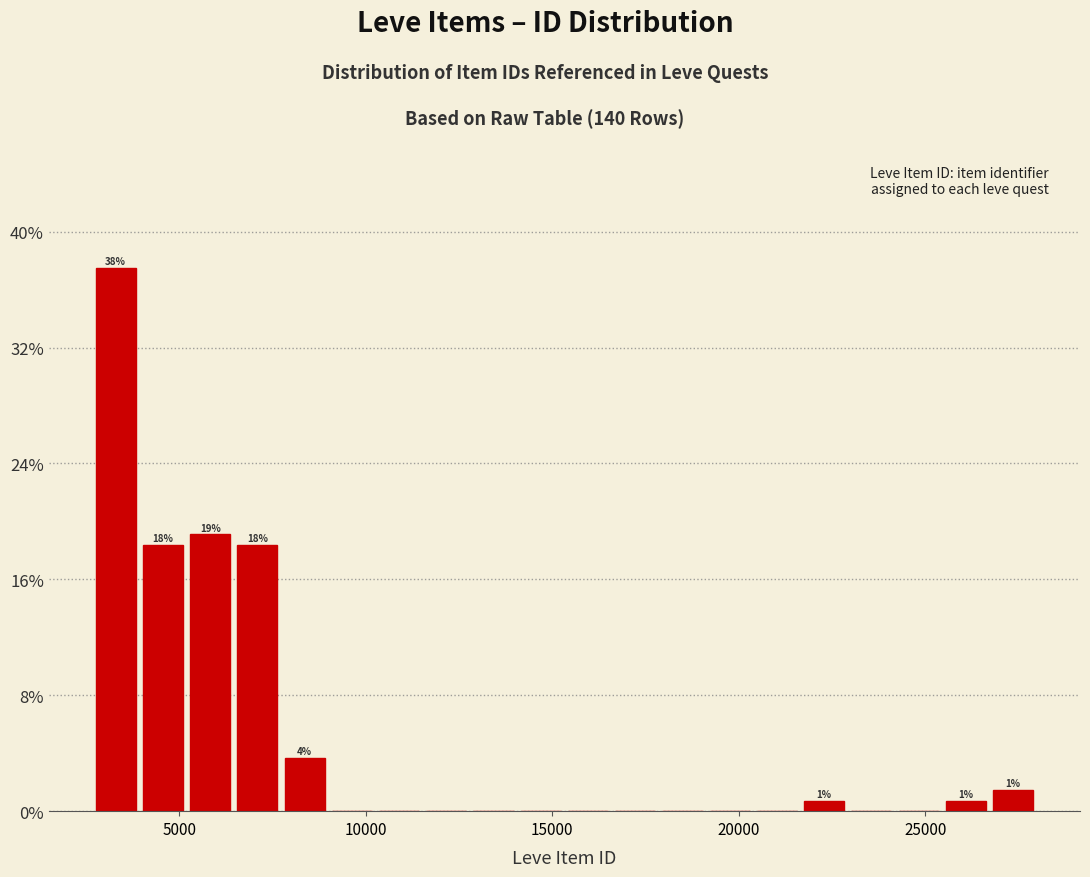

Around what value on the x-axis is the tallest bar? Give the approximate position of its centre, as read against the axis.

3500